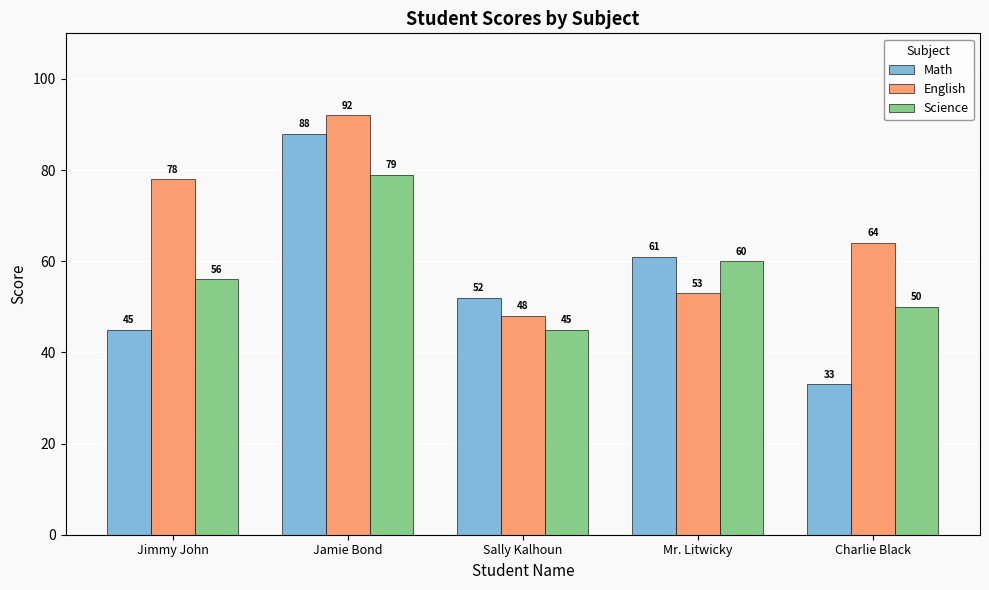

At Mr. Litwicky, list the series in order from largest to smallest.

Math, Science, English